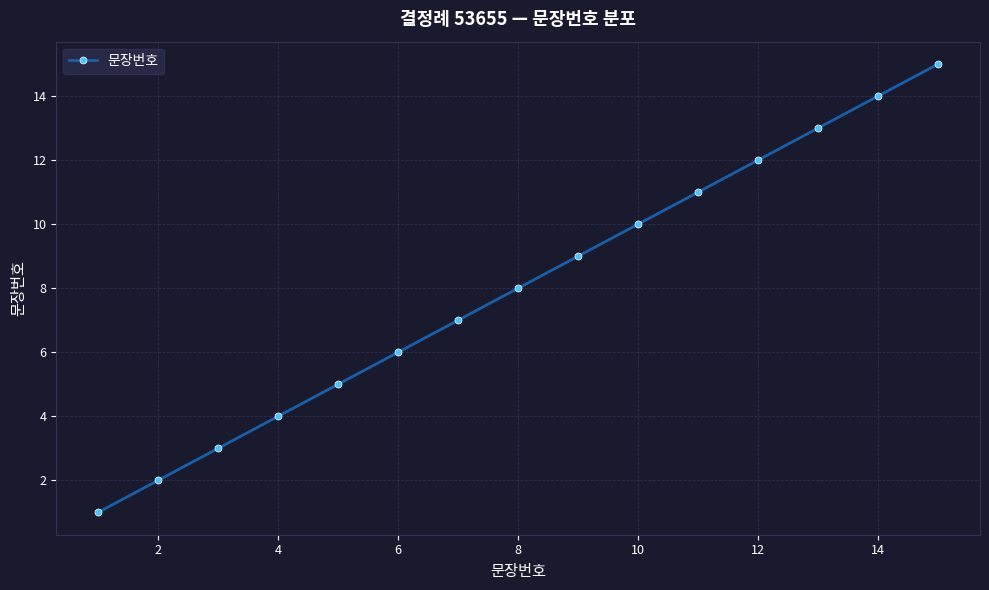

What is the maximum value shown in the chart?

15